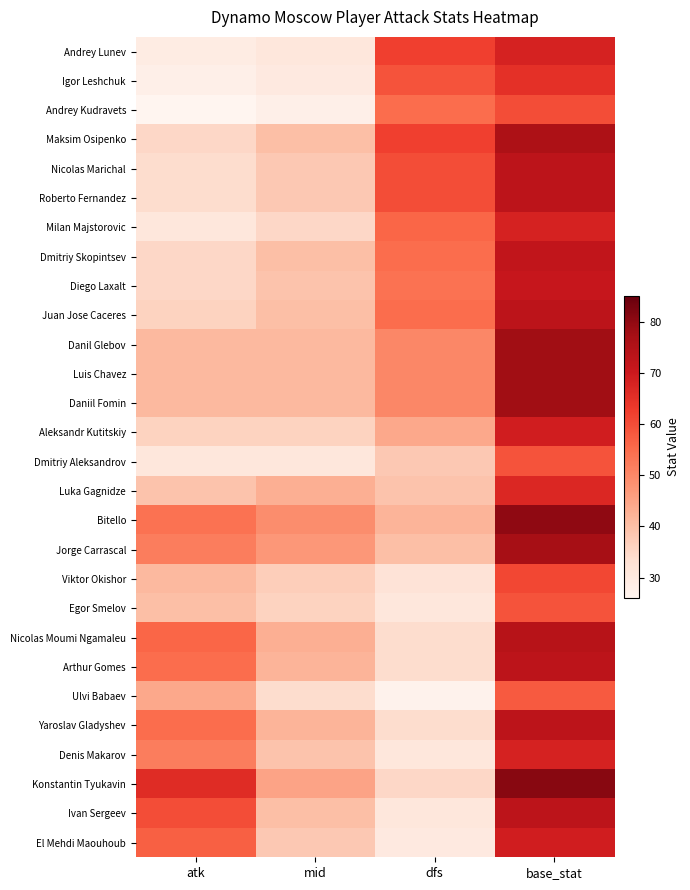

What is the spread (max minus min) of values at atk?

40